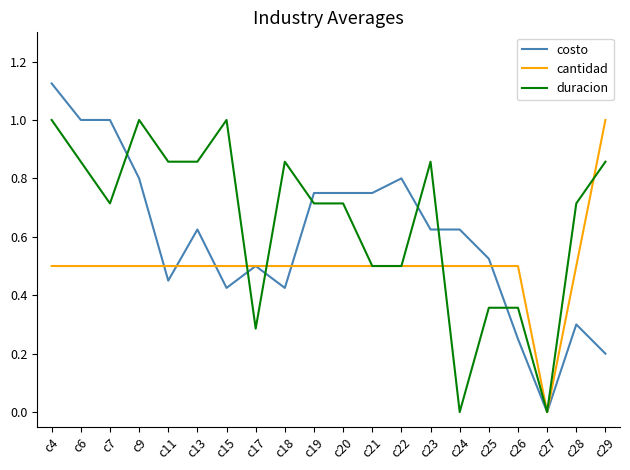

Is it true that duracion equals 0.6 at c15?

False